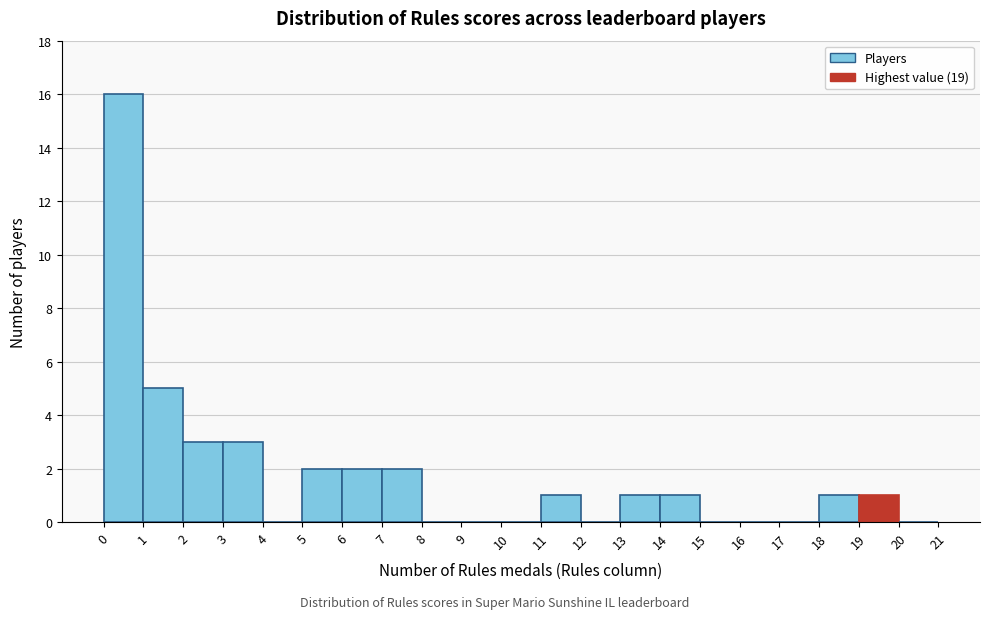

How tall is the bar that spans 13 to 14 on the x-axis? The values are not printed on the chart, so give them approximately, as read against the axis.

1